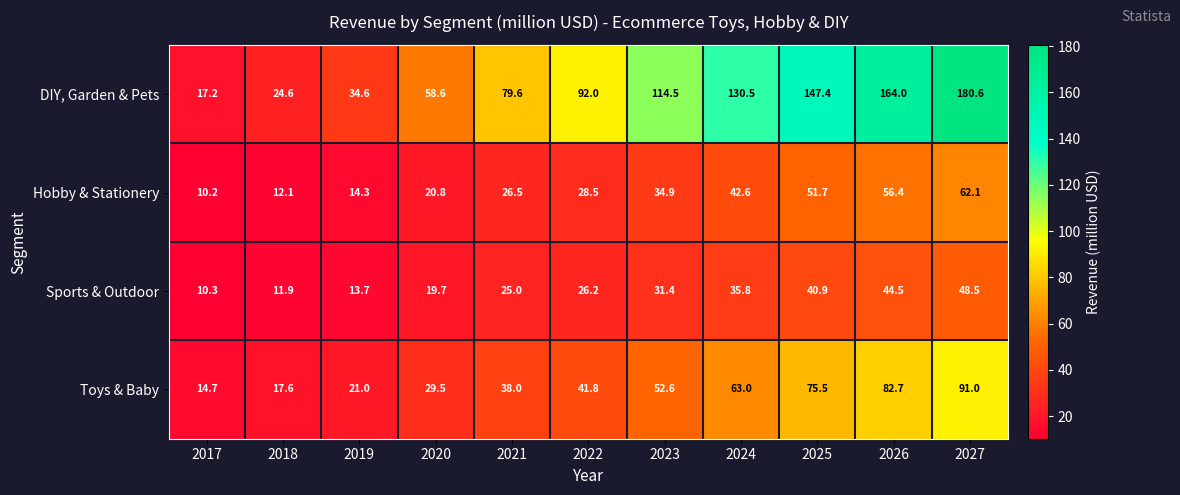

What is the difference between the maximum and second lowest values in the Hobby & Stationery series?

50.0